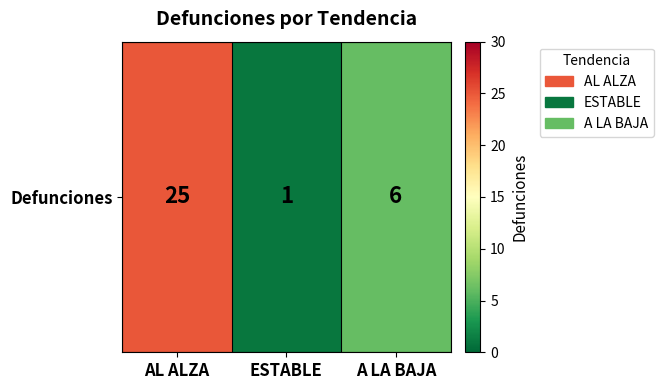

Which category has the lowest value across all series?

ESTABLE